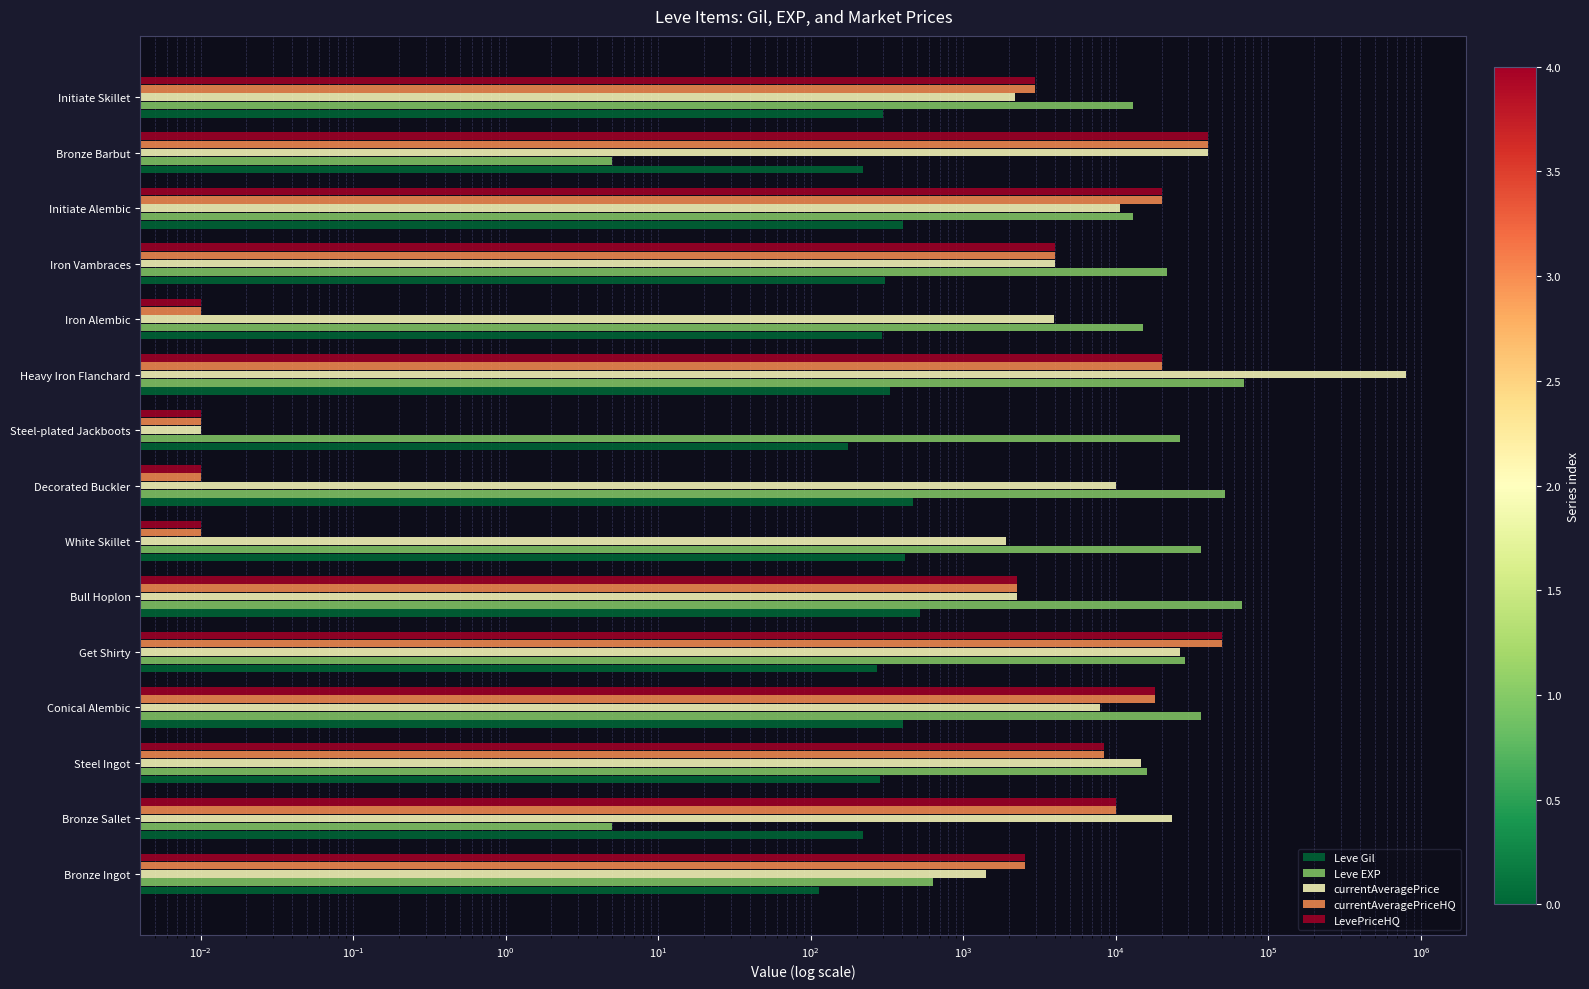

What is the value of the currentAveragePrice bar at the 13th from the left?

10721.3